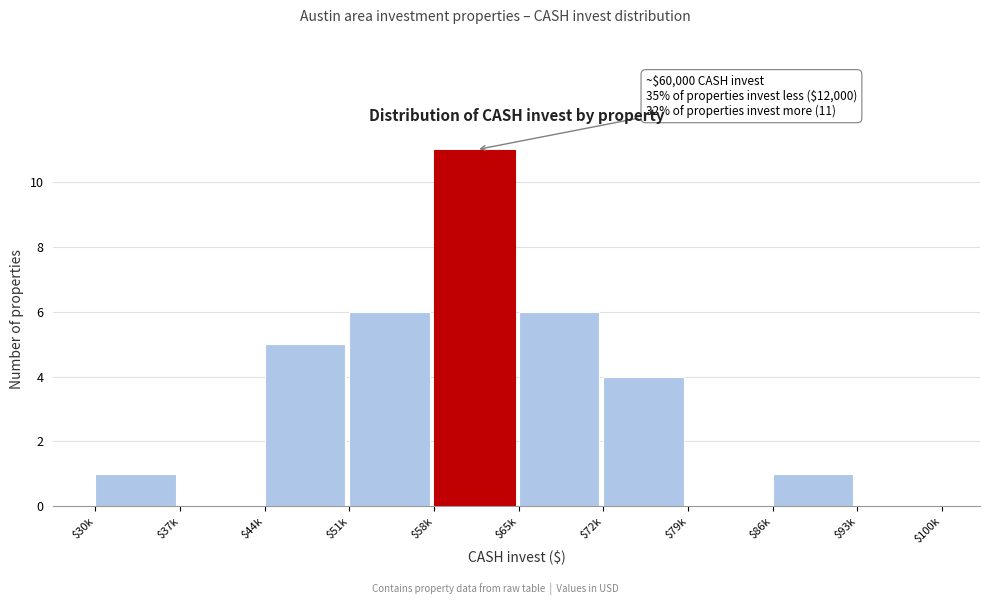

What is the sum of all values?

34